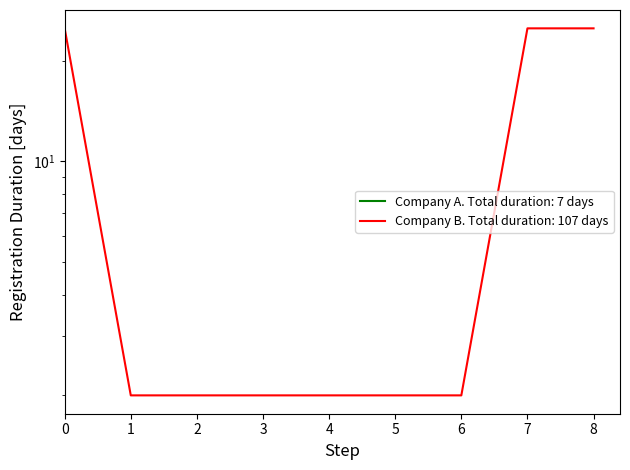

What is the value of the 1st point from the left?

25